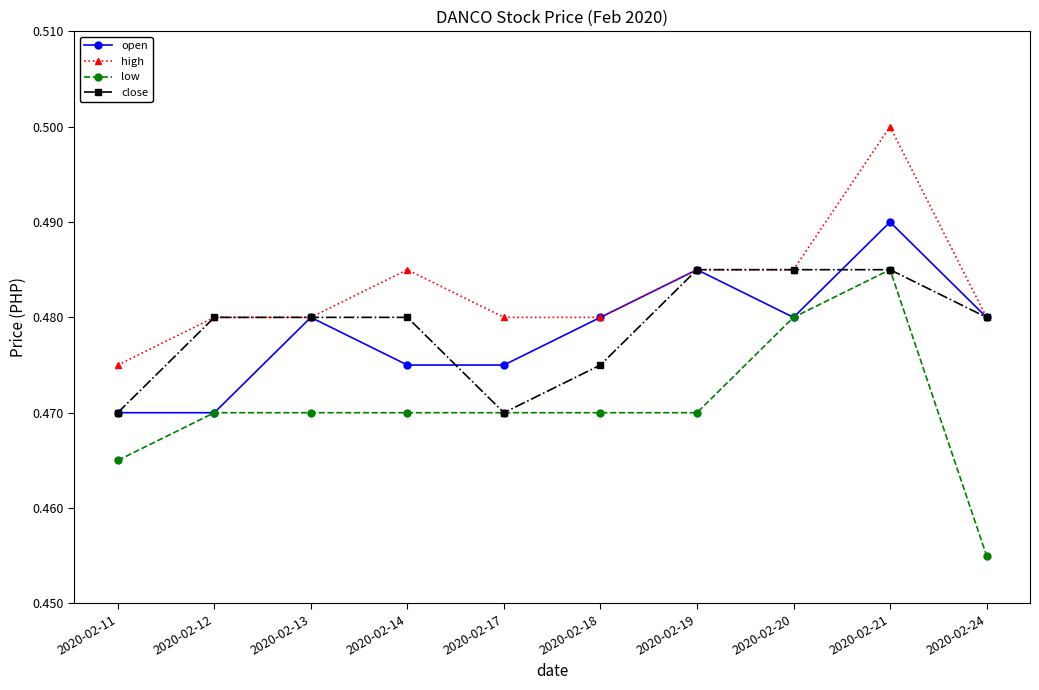

Where is the first local maximum for open?

2020-02-13